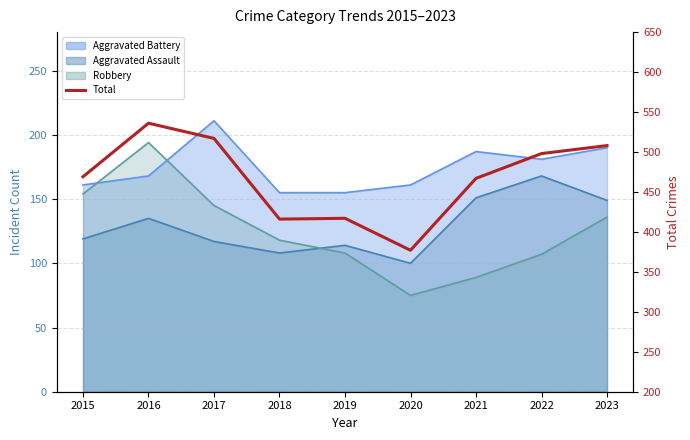

What is the value of the 8th point from the left?

498